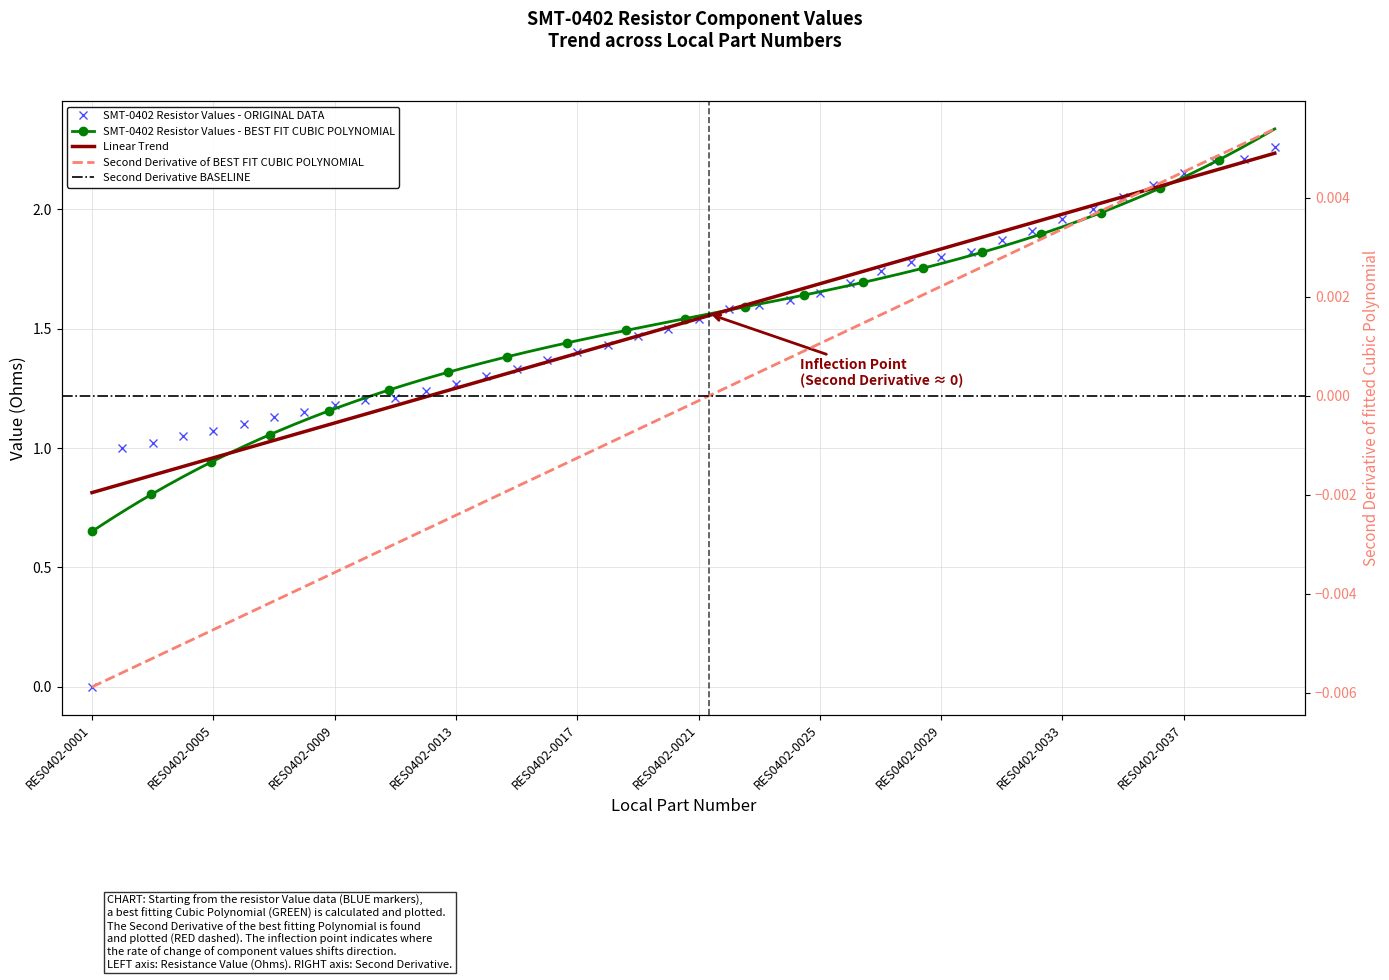

At which label does the data first exceed 1?

RES0402-0003